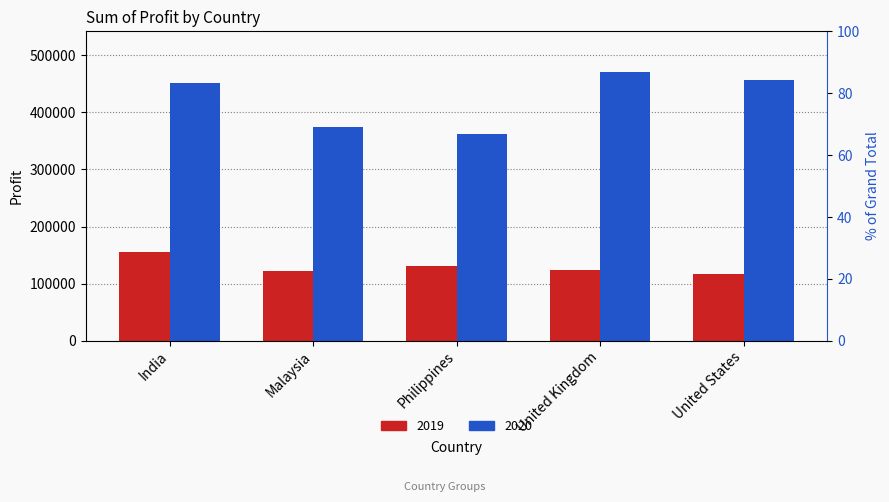

What is the difference between the highest and lowest values at United Kingdom?

346983.5